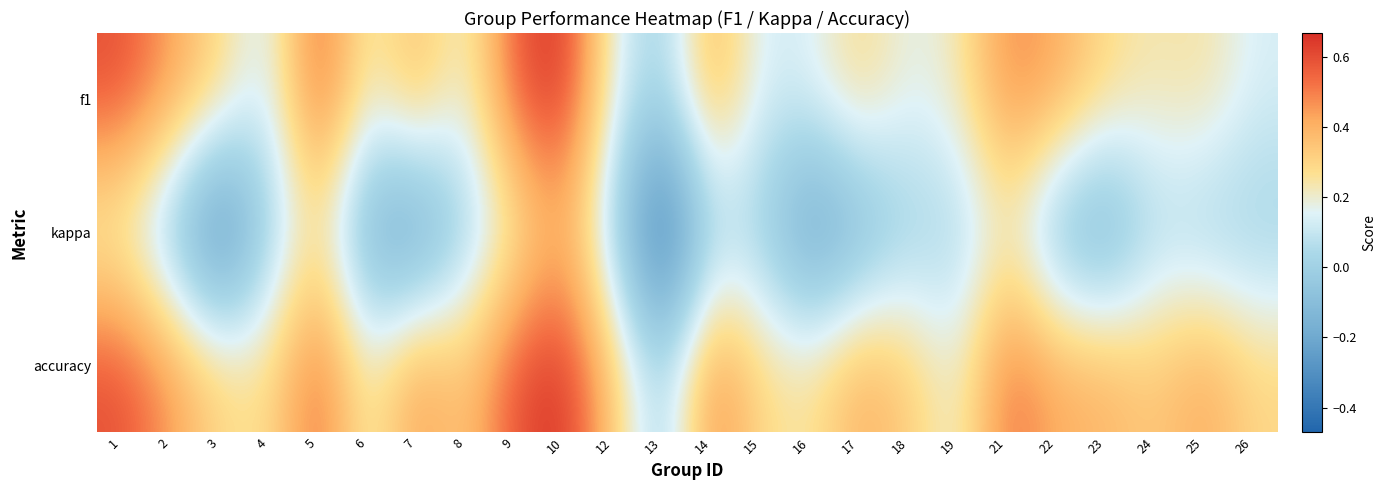

Reading left to right, list all the values displayed in this chart.

f1: 1=0.6	2=0.4	3=0.3	4=0.1	5=0.6	6=0.2	7=0.4	8=0.2	9=0.6	10=0.7	12=0.2	13=0.0	14=0.4	15=0.1	16=0.1	17=0.3	18=0.2	19=0.2	21=0.5	22=0.4	23=0.3	24=0.2	25=0.3	26=0.1
kappa: 1=0.2	2=-0.1	3=-0.4	4=0.0	5=0.2	6=-0.2	7=-0.3	8=0.0	9=0.2	10=0.4	12=0.0	13=-0.5	14=0.0	15=0.0	16=-0.3	17=-0.2	18=0.0	19=0.0	21=0.2	22=-0.1	23=-0.2	24=0.0	25=0.0	26=0.0
accuracy: 1=0.6	2=0.5	3=0.3	4=0.3	5=0.6	6=0.2	7=0.5	8=0.3	9=0.6	10=0.7	12=0.3	13=0.0	14=0.5	15=0.3	16=0.2	17=0.4	18=0.3	19=0.2	21=0.5	22=0.4	23=0.4	24=0.3	25=0.4	26=0.3